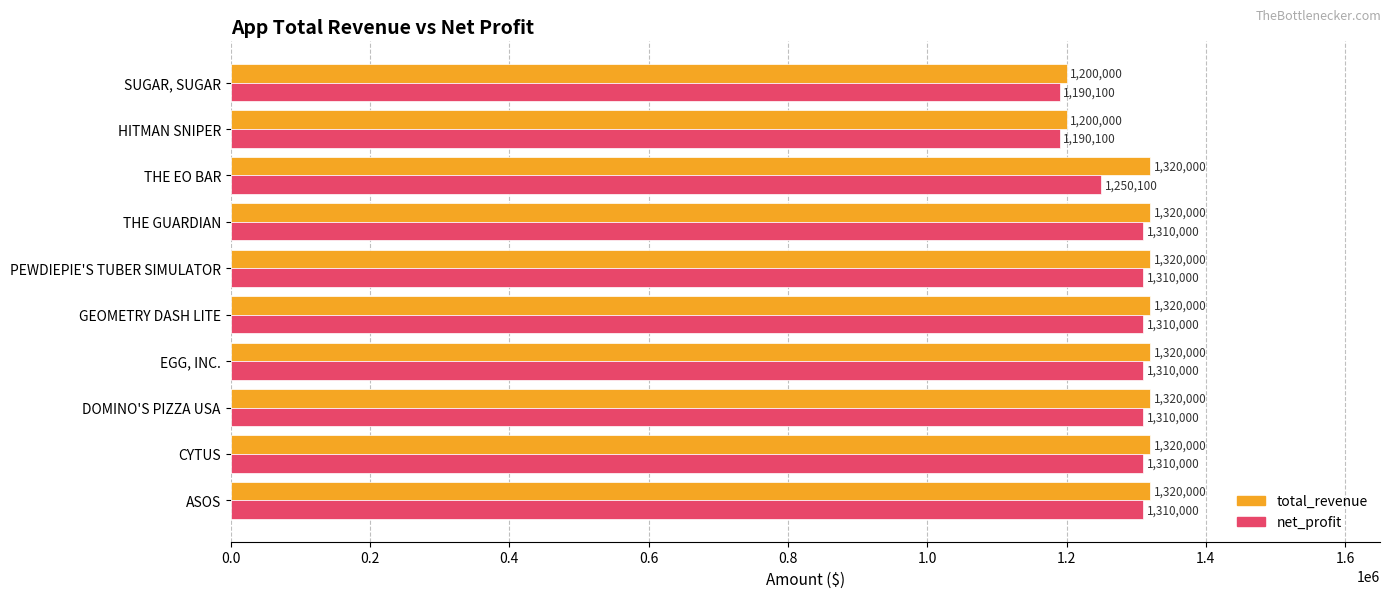

At which label is net_profit closest to 1250050?

THE EO BAR